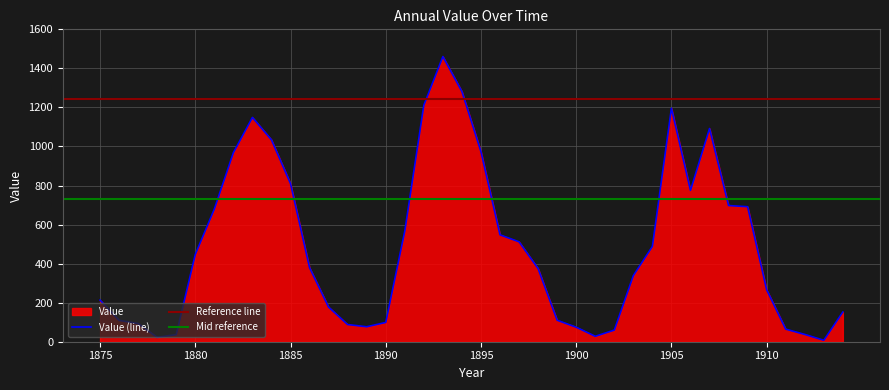

Rank the categories by value from highest to lowest.

1893, 1894, 1892, 1905, 1883, 1907, 1884, 1895, 1882, 1885, 1906, 1908, 1909, 1881, 1891, 1896, 1897, 1904, 1880, 1886, 1898, 1903, 1910, 1875, 1887, 1914, 1899, 1876, 1890, 1877, 1888, 1889, 1900, 1911, 1902, 1912, 1879, 1901, 1878, 1913